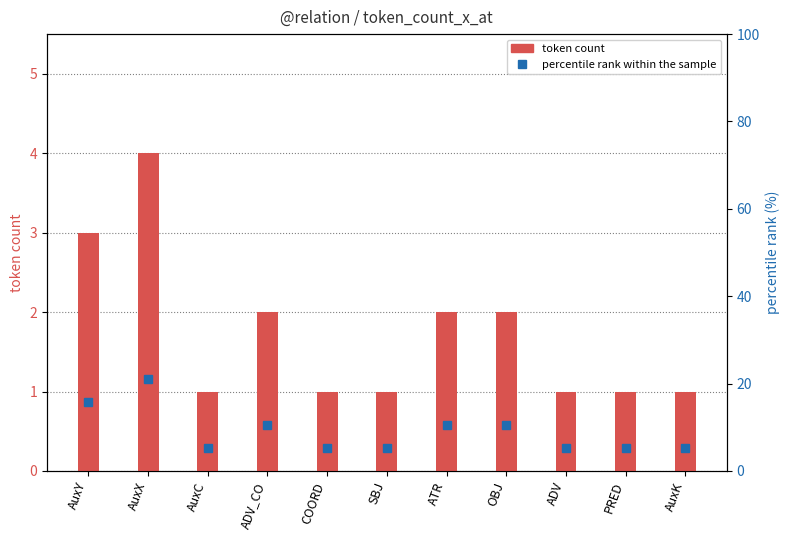

What is the total value across all series at AuxX?

25.1